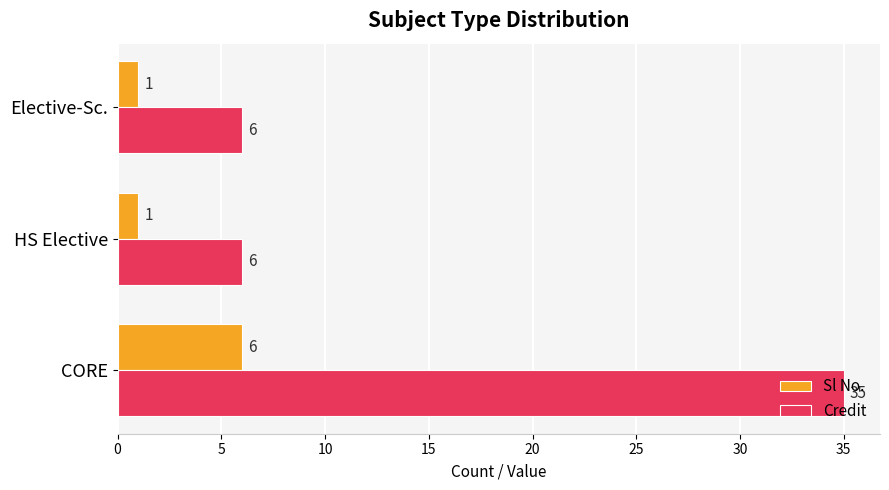

What is the maximum value for Credit?

35